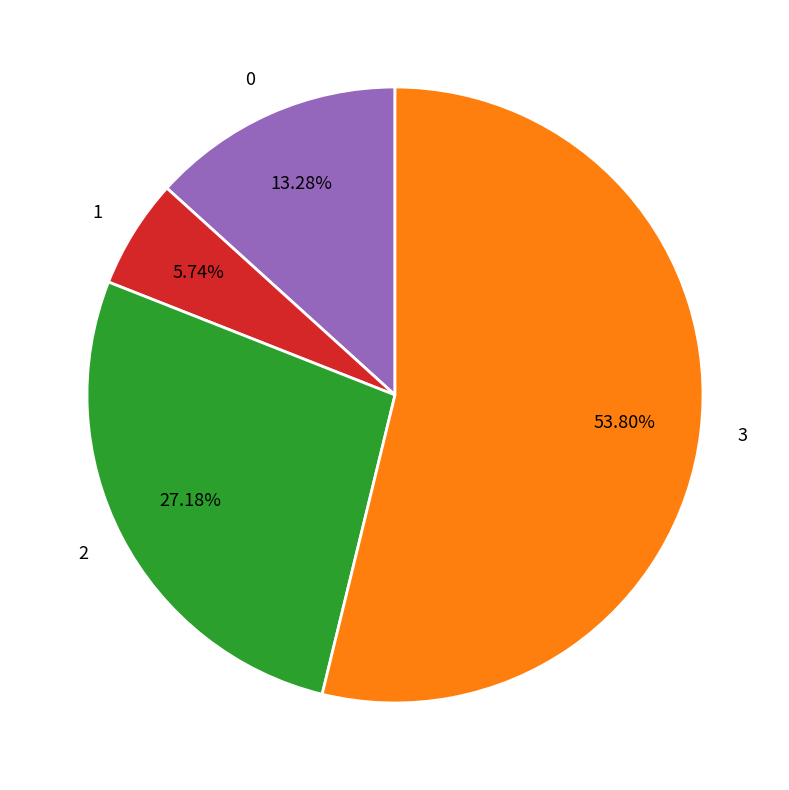

True or false: 2 accounts for 27% of the total.

True